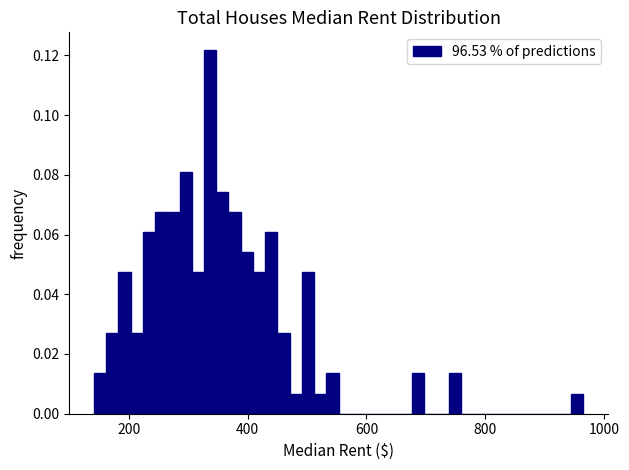

Around what value on the x-axis is the tallest bar? Give the approximate position of its centre, as read against the axis.

340